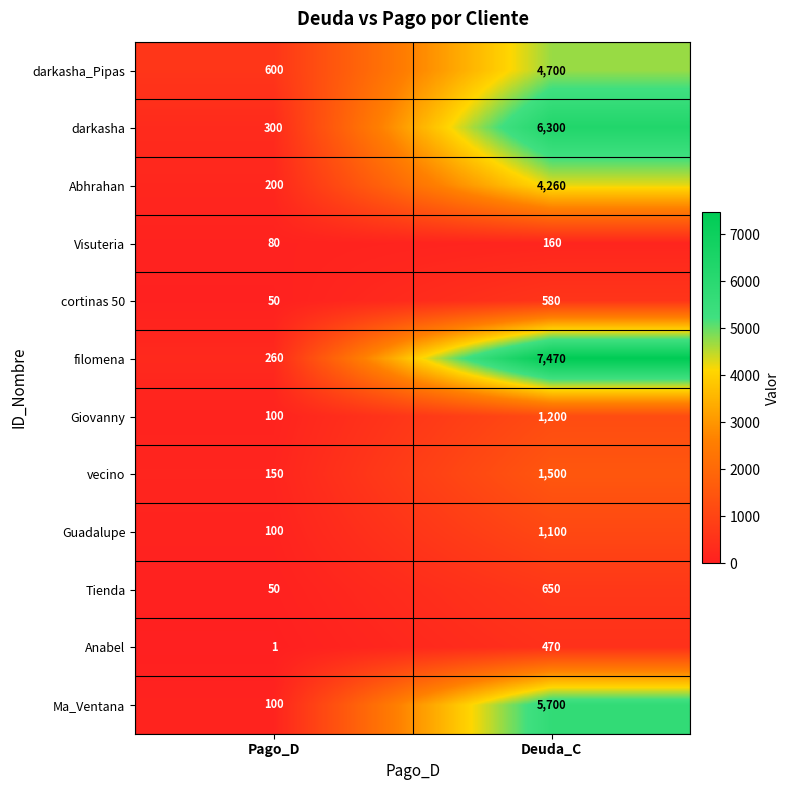

What is the average value of the cortinas 50 series?

315